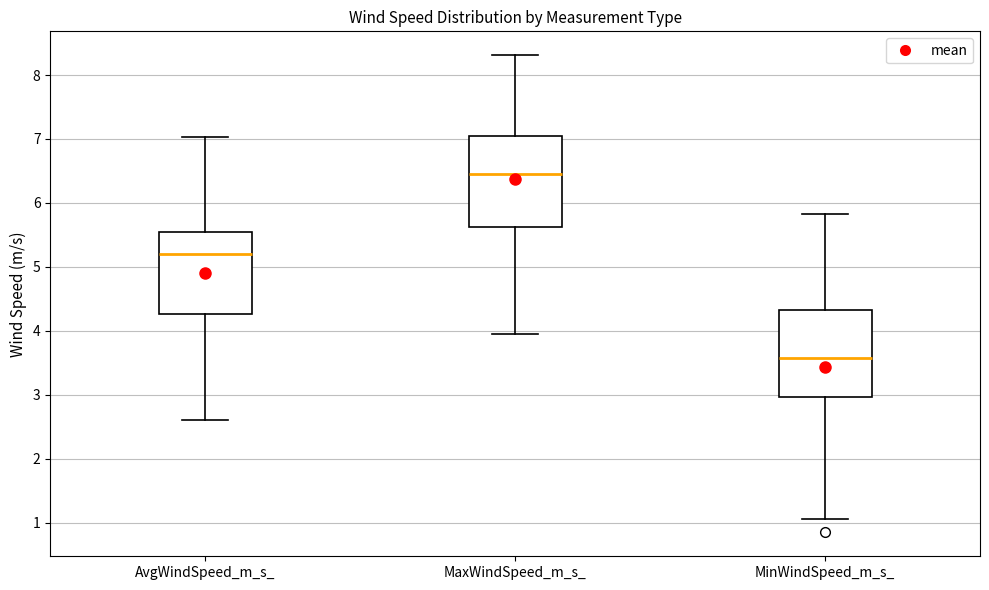

Where does the median line of the box for MinWindSpeed_m_s_ sit on the y-axis? The values are not printed on the chart, so give them approximately, as read against the axis.

3.6